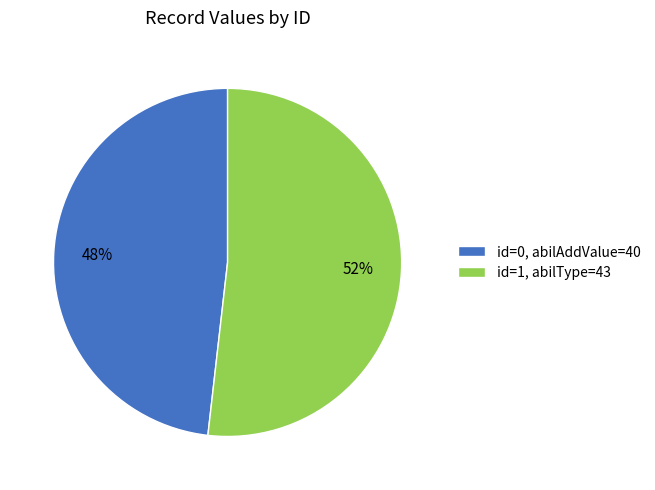

Approximately how many times larger is the value at id=1, abilType=43 compared to id=0, abilAddValue=40?

1.1